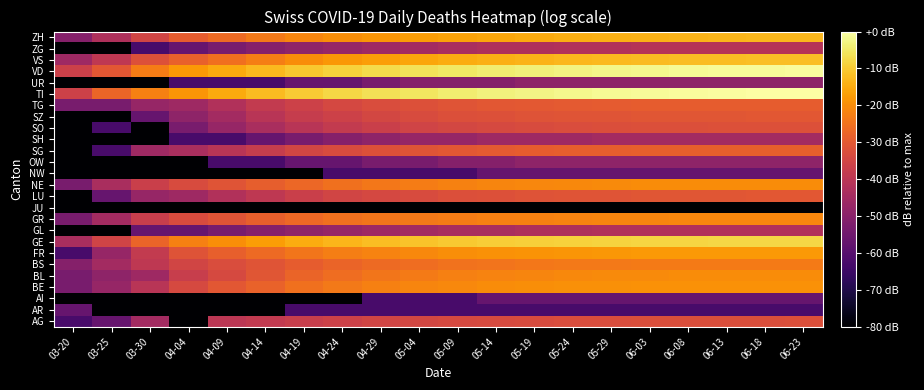

At which category is the sum across all series the highest?

06-23